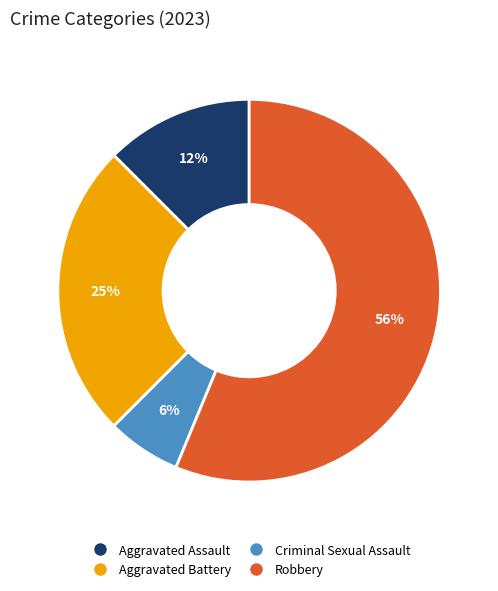

What percentage is the Criminal Sexual Assault slice, to the nearest percent?

6%